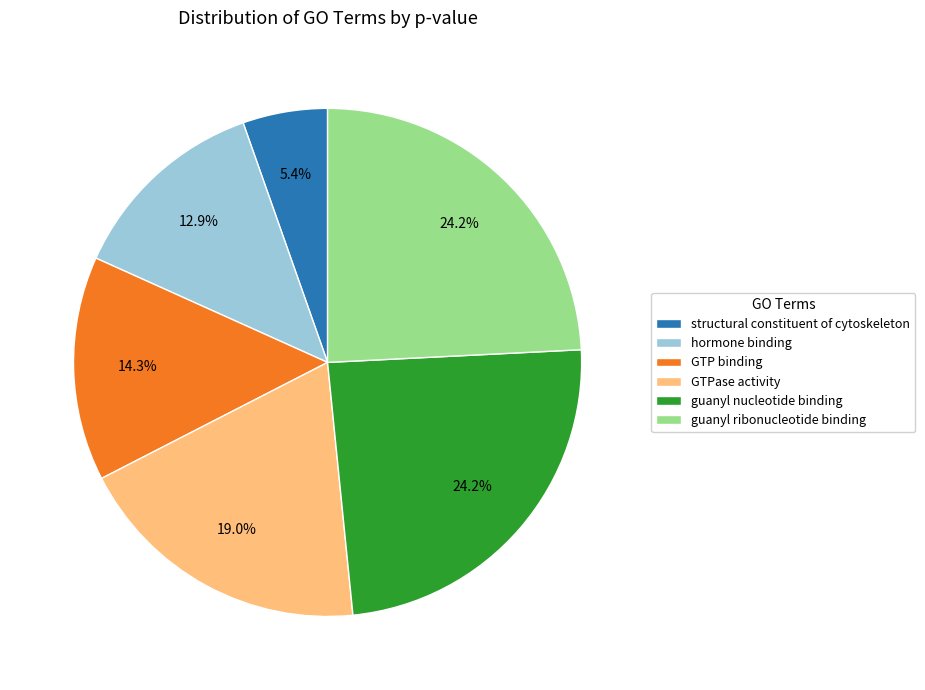

Does any single category account for the majority?

No